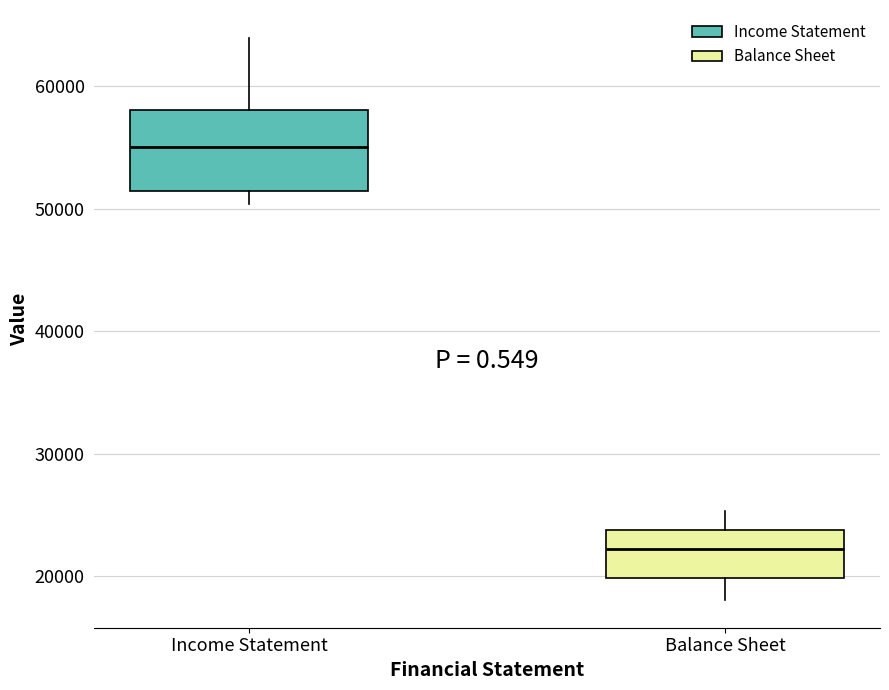

Reading left to right, read every box against the y-axis: the position of its median line, the range the box covers, and the ends of its whiskers. The values are not printed on the chart, so give them approximately, as read against the axis.

Income Statement: median 55000, box 51000 to 58000, whiskers 50000 to 64000
Balance Sheet: median 22000, box 20000 to 24000, whiskers 18000 to 25000